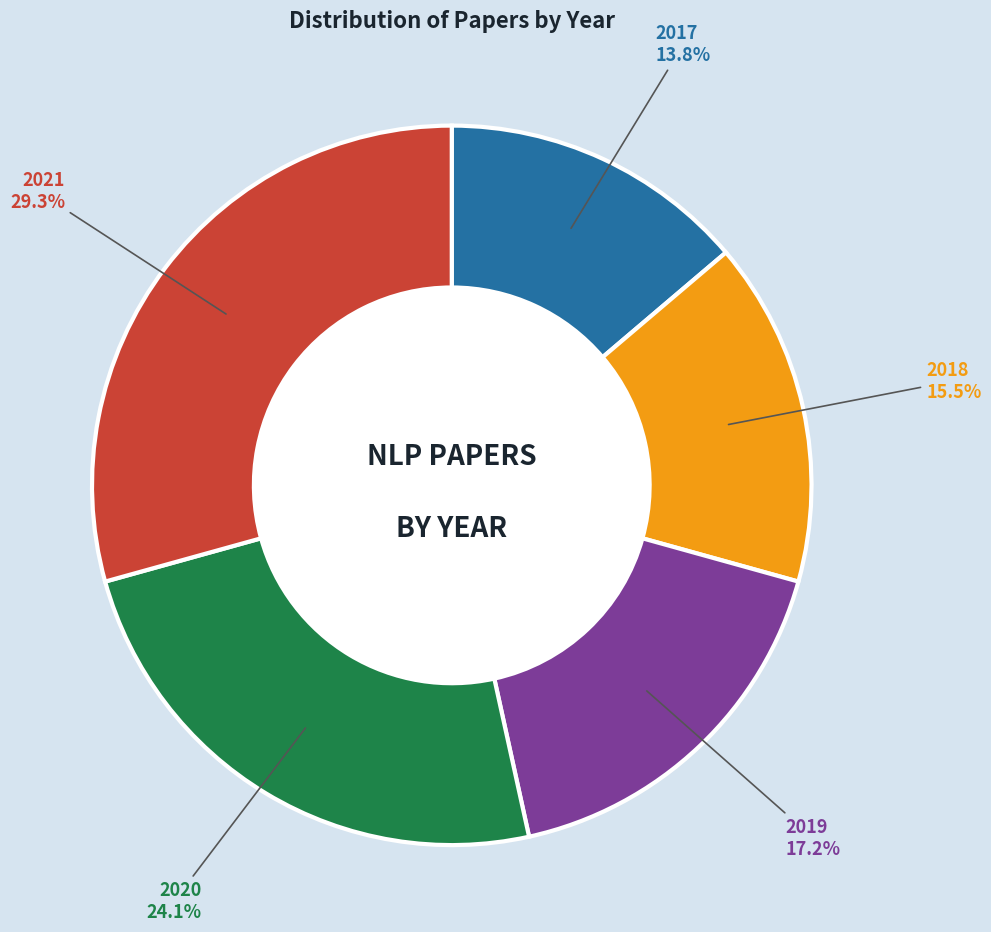

What is the ratio of the value at 2019 to the value at 2020?

0.7